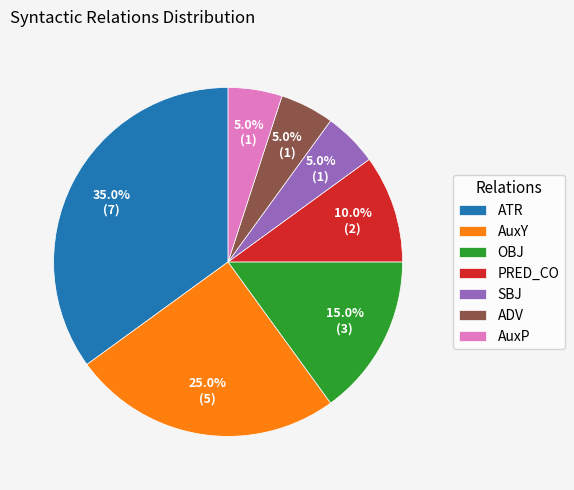

What percentage do ATR and PRED_CO together represent?

45.0%